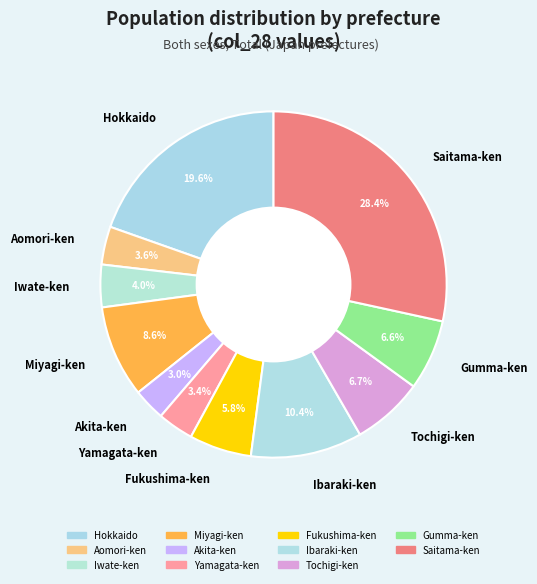

Between Tochigi-ken and Fukushima-ken, which is larger?

Tochigi-ken